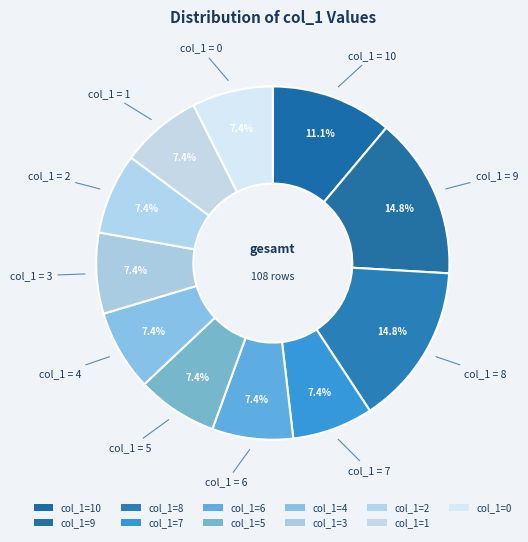

Count the number of slices in the pie.

11